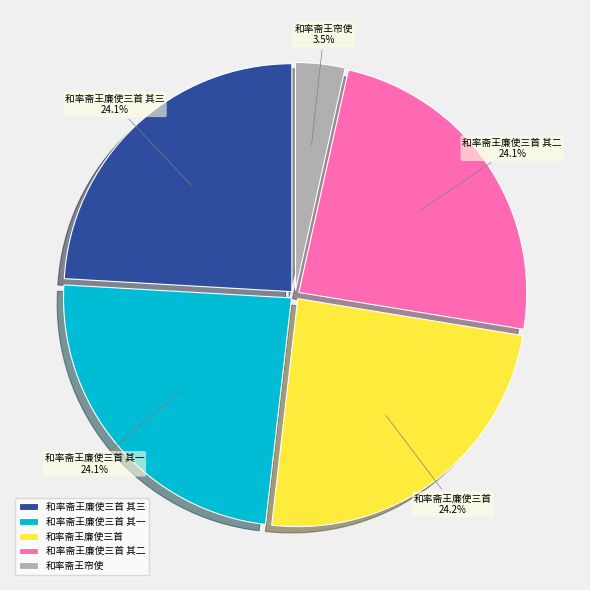

To the nearest percent, what portion does 和率斋王廉使三首 其三 represent?

24%